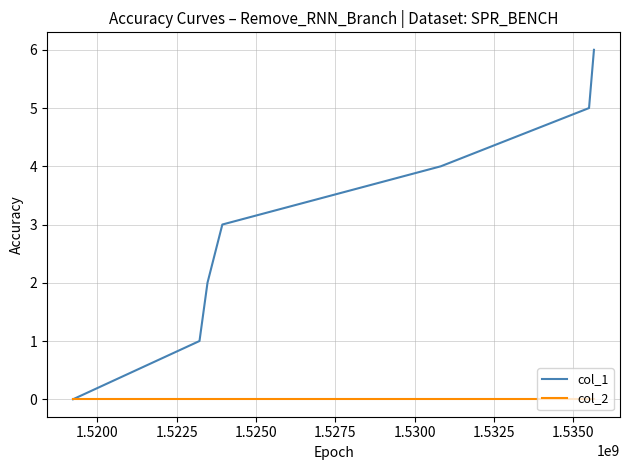

Reading right to left, transcribe all the data shown in this chart.

col_1: 6	5	4	3	2	1	0
col_2: 0	0	0	0	0	0	0